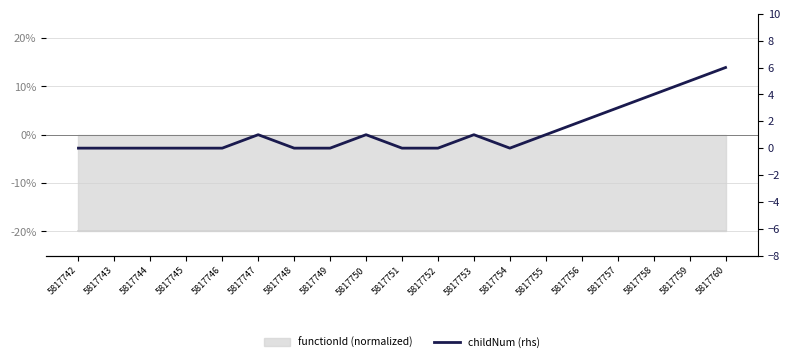

True or false: the data shows 1 at 5817755.

True